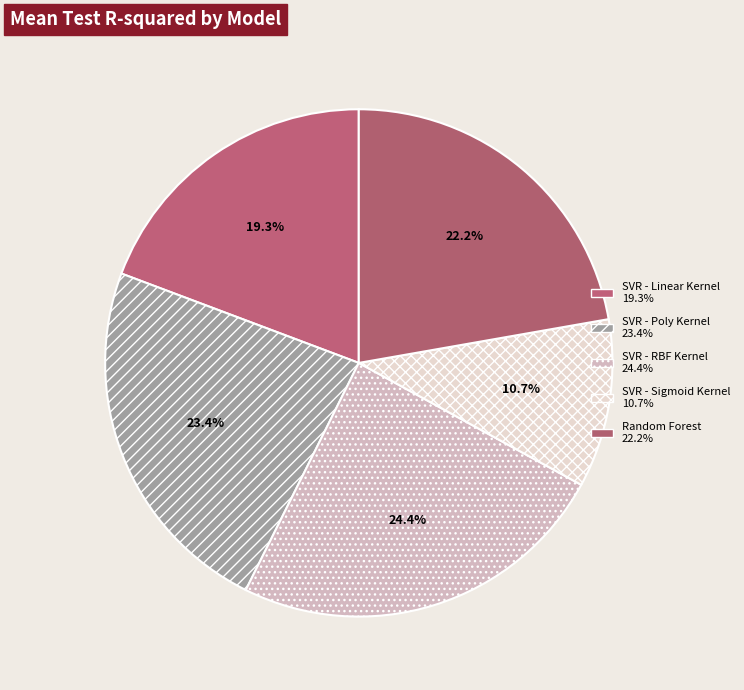

Which category has the biggest portion of the pie?

SVR - RBF Kernel